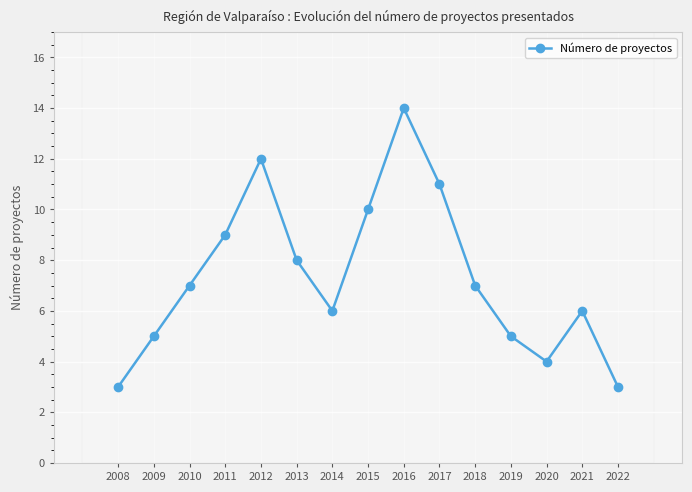

List the labels in order of value, largest first.

2016, 2012, 2017, 2015, 2011, 2013, 2010, 2018, 2014, 2021, 2009, 2019, 2020, 2008, 2022